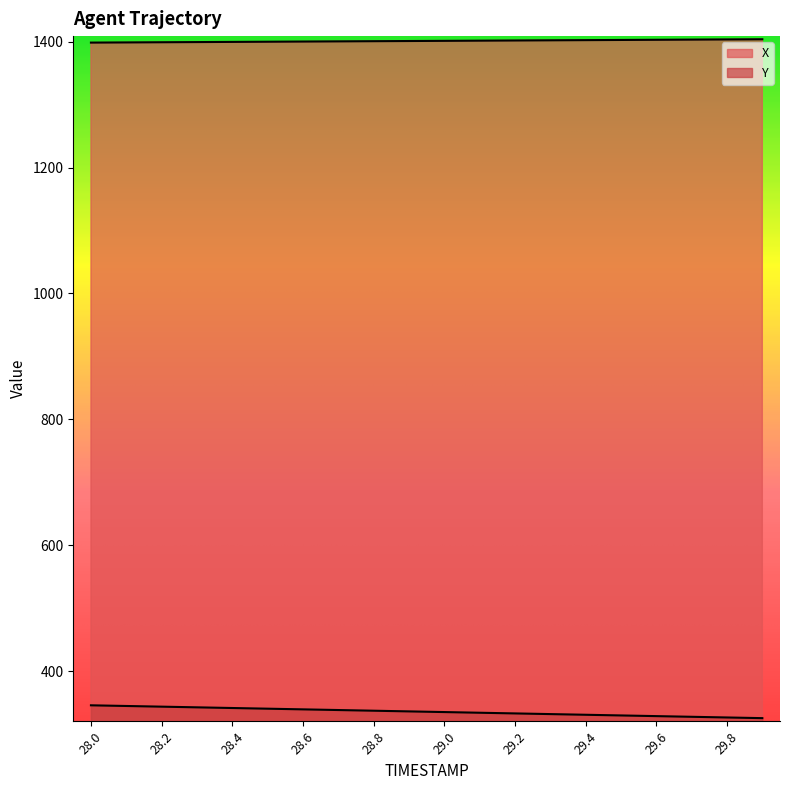

True or false: X has more than 2 interior local peaks.

False